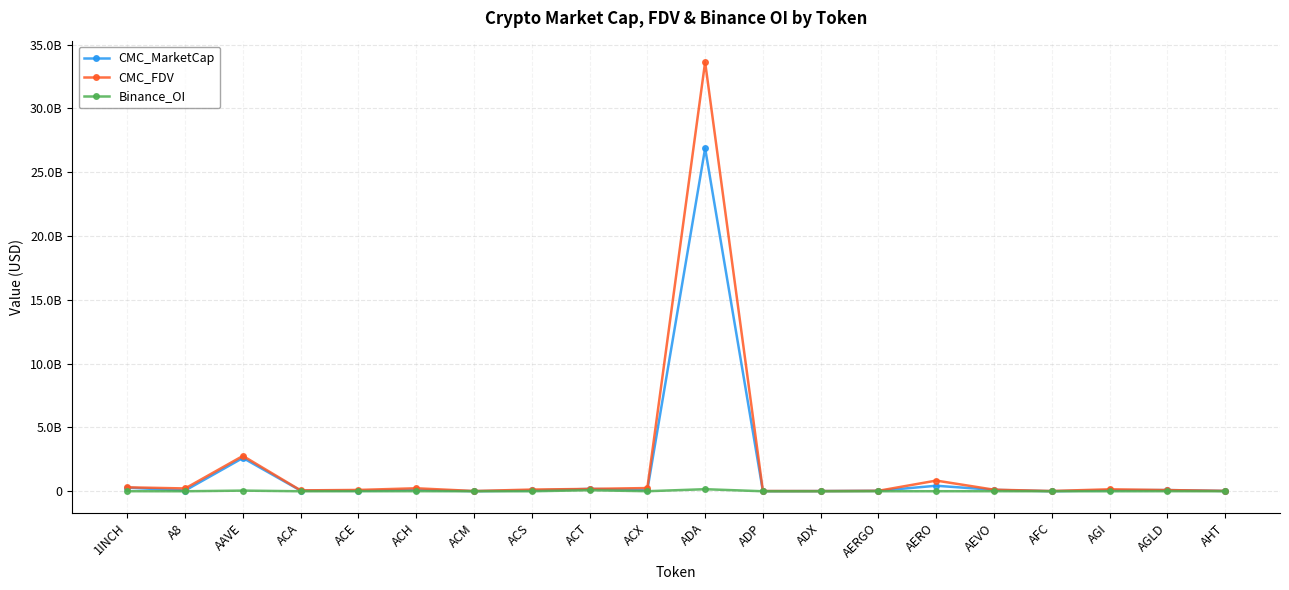

List the labels in order of CMC_MarketCap value, largest first.

ADA, AAVE, AERO, 1INCH, ACT, ACH, AEVO, ACX, AGLD, AGI, ACS, A8, ACA, ACE, AERGO, AHT, ADX, ADP, ACM, AFC